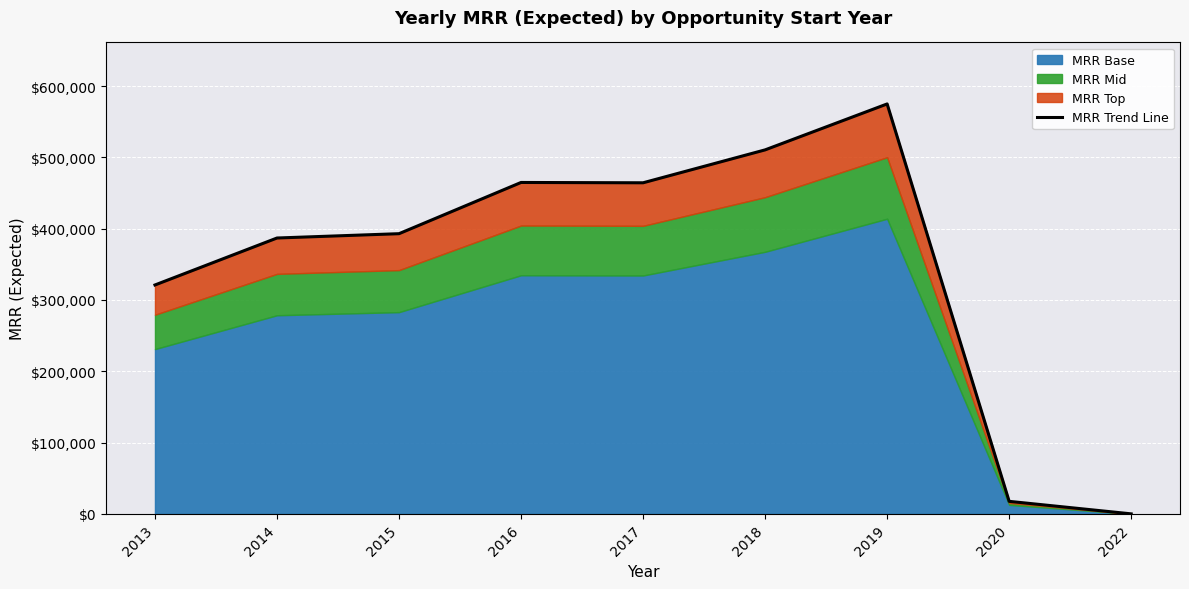

Reading left to right, what are all the values shown in this chart?

321065	386941	393002	464845	464389	510547	574973	17607	65